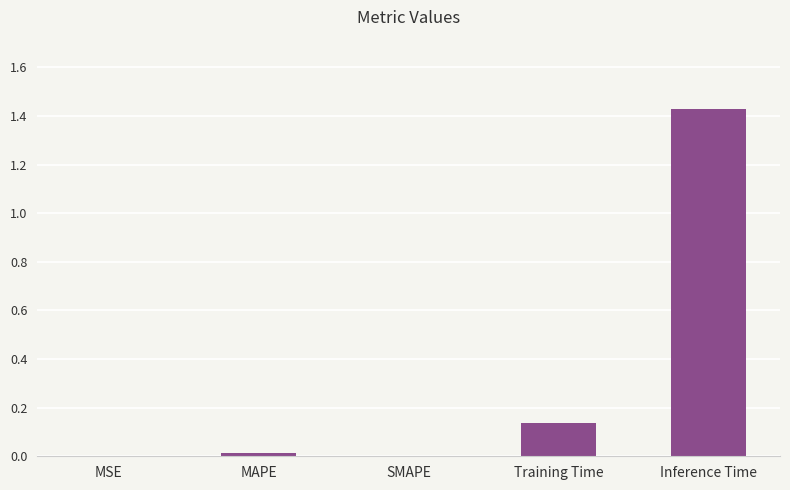

What is the change in value from Training Time to Inference Time?

+1.3